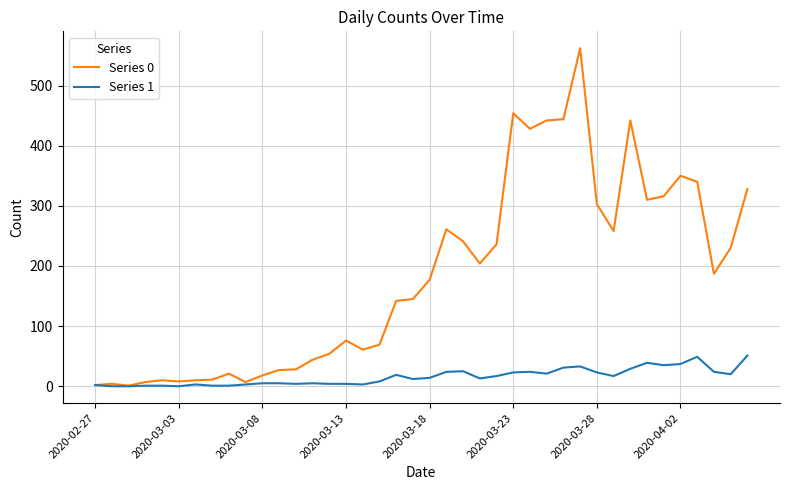

What is the greatest value displayed?

562